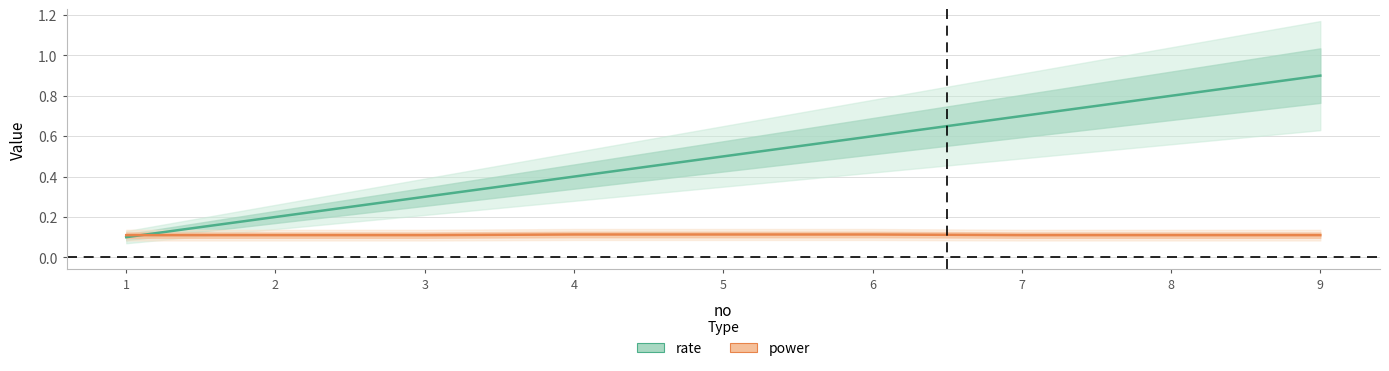

The value of power at 2 is 0.1. True or false?

True